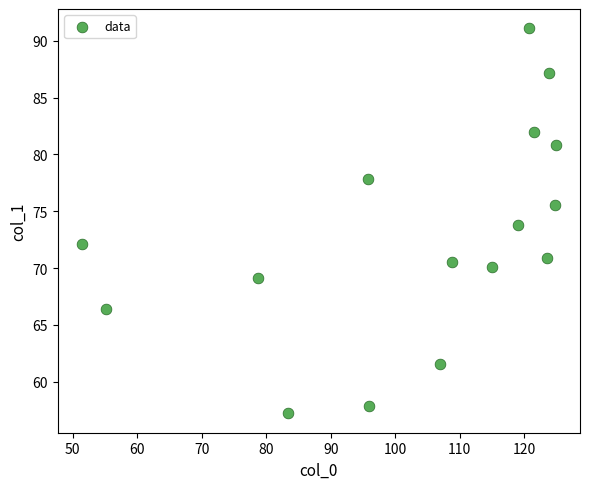

What is the range of X values (max minus min)?

73.6